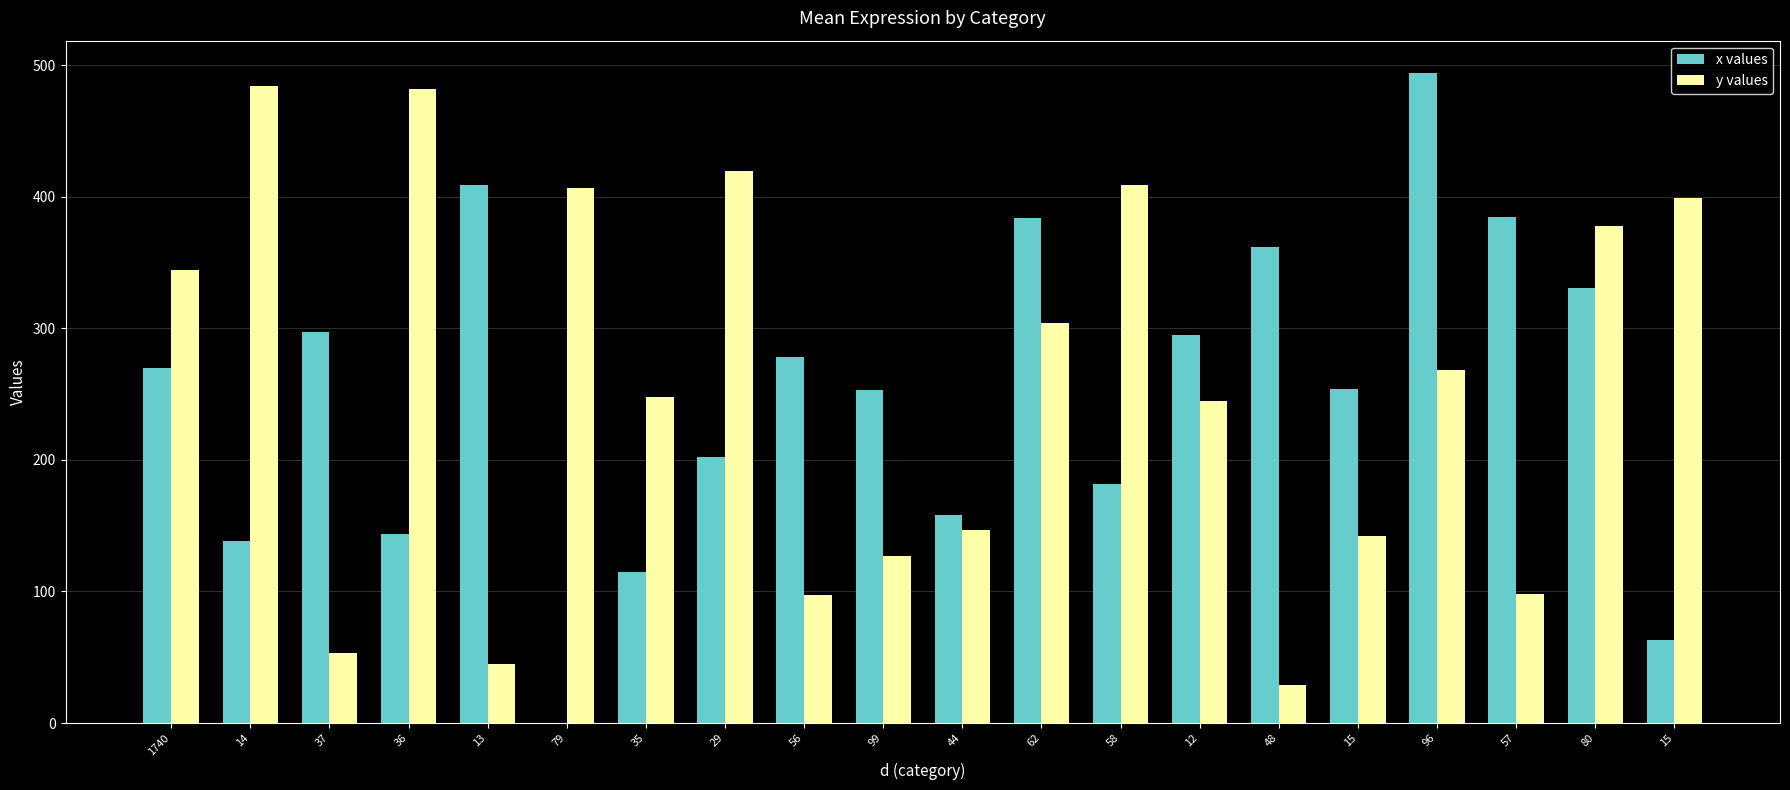

Reading left to right, extract all data points from this chart.

x values: 270	138	297	144	409	0	115	202	278	253	158	384	182	295	362	254	494	385	331	63
y values: 344	484	53	482	45	407	248	420	97	127	147	304	409	245	29	142	268	98	378	399